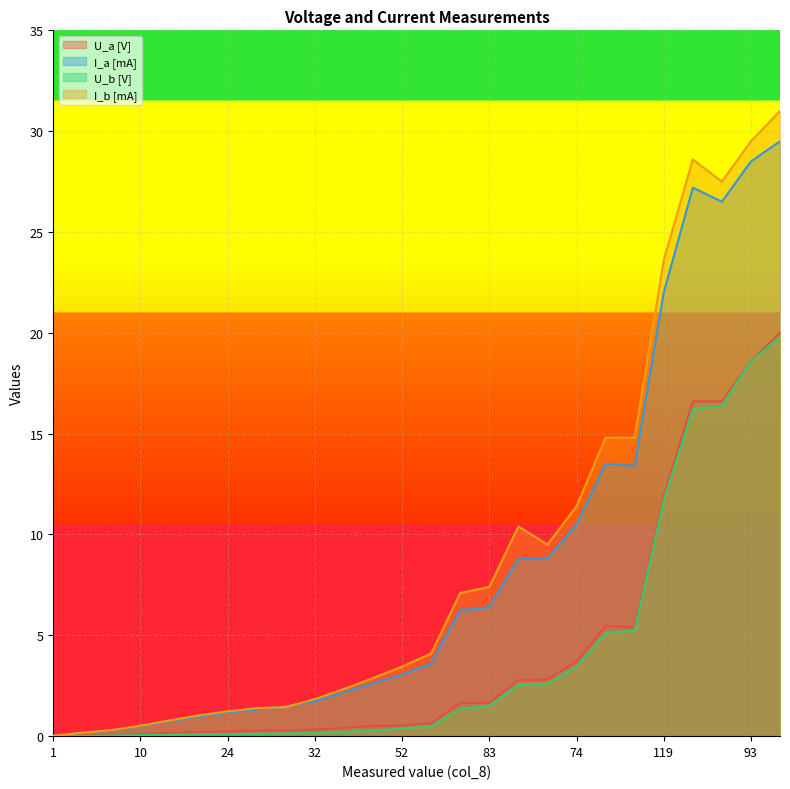

True or false: I_b [mA] has a value of 1.8 at 32.

True